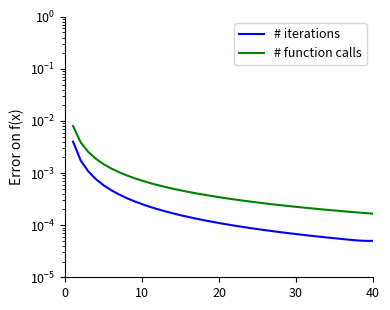

True or false: # iterations and # function calls intersect in this chart.

False